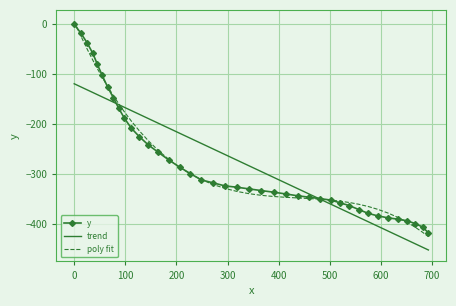

What are all the series names shown in the legend?

y, trend, poly fit